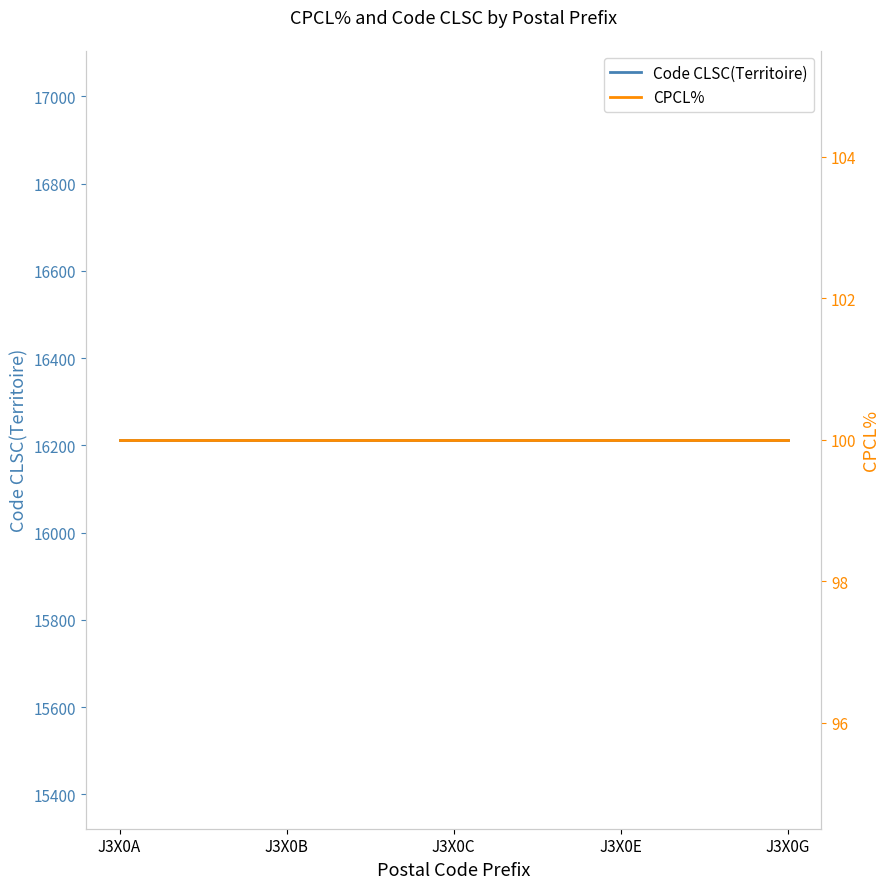

How many lines are shown in the chart?

2